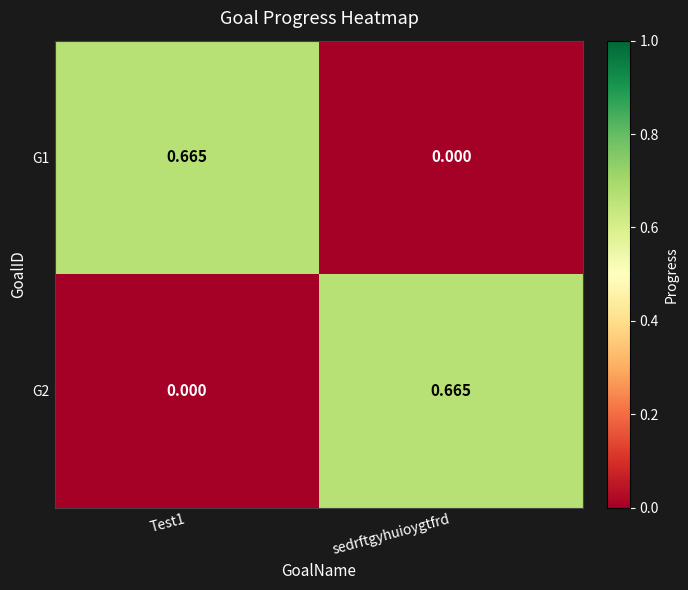

Is the value of G2 at Test1 greater than the value of G1 at Test1?

No